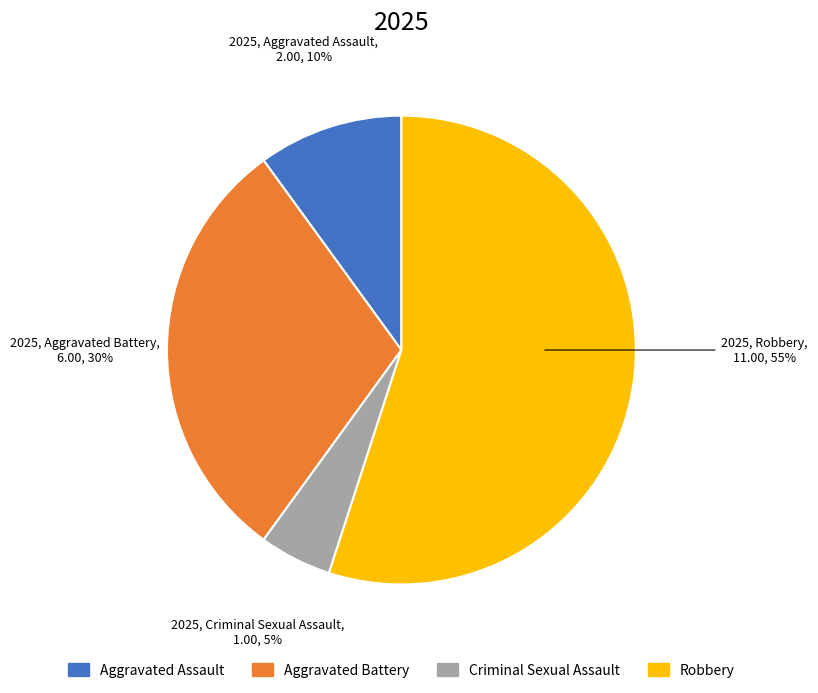

To the nearest percent, what is the difference between the Criminal Sexual Assault and Robbery slice percentages?

50%